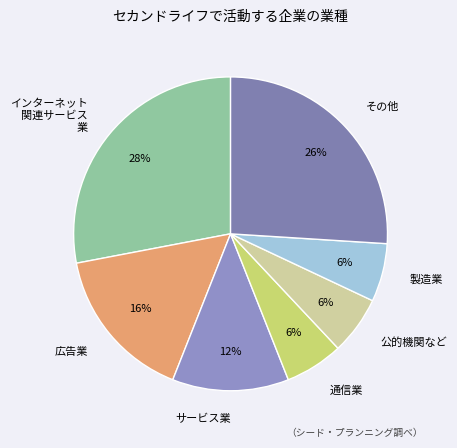

Is there a majority slice in this chart?

No